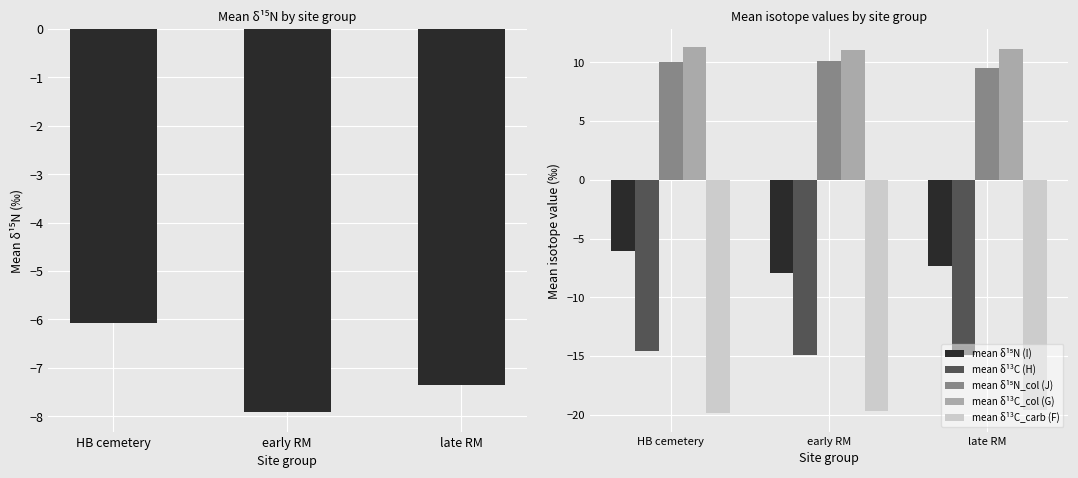

At which label is mean δ¹³C_col (G) closest to 11?

early RM